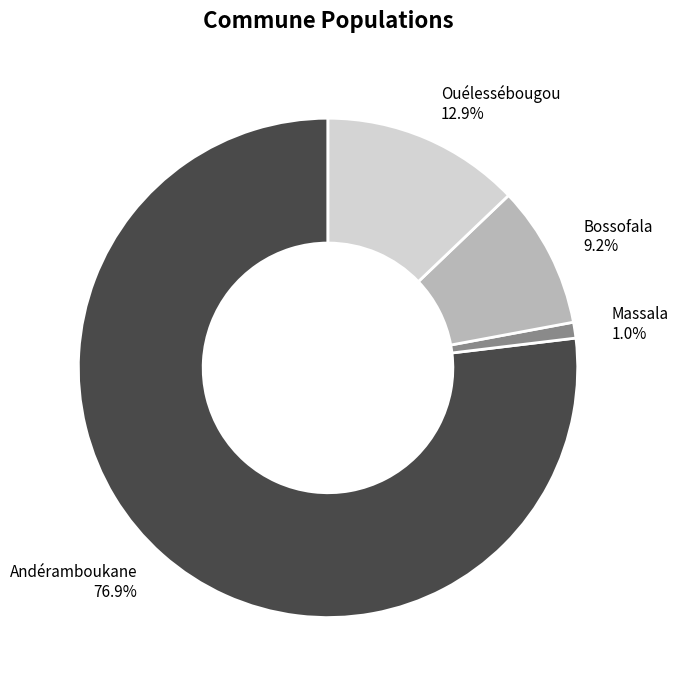

Which has a higher value, Massala or Andéramboukane?

Andéramboukane